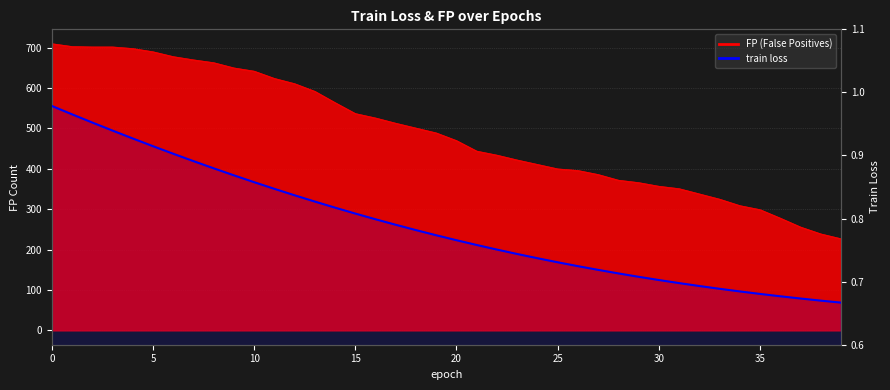

How many lines are shown in the chart?

1